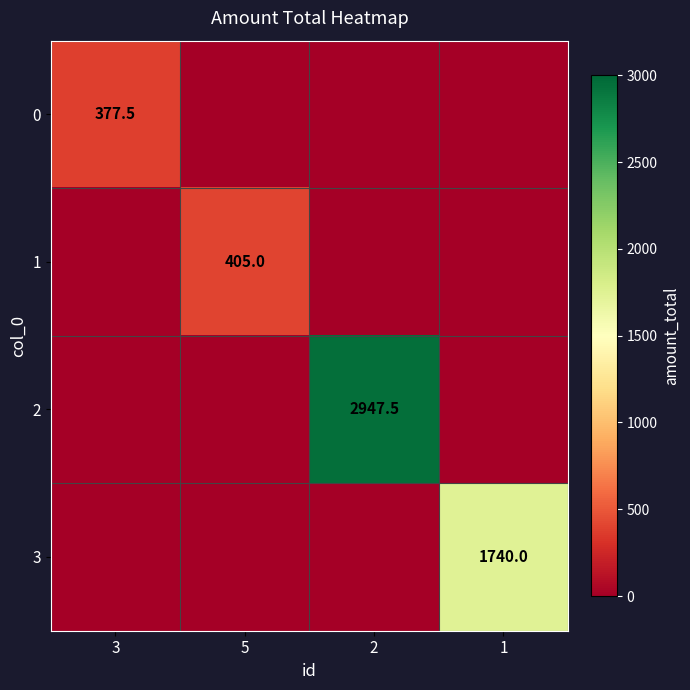

Is it true that 1 equals 195.9 at 5?

False